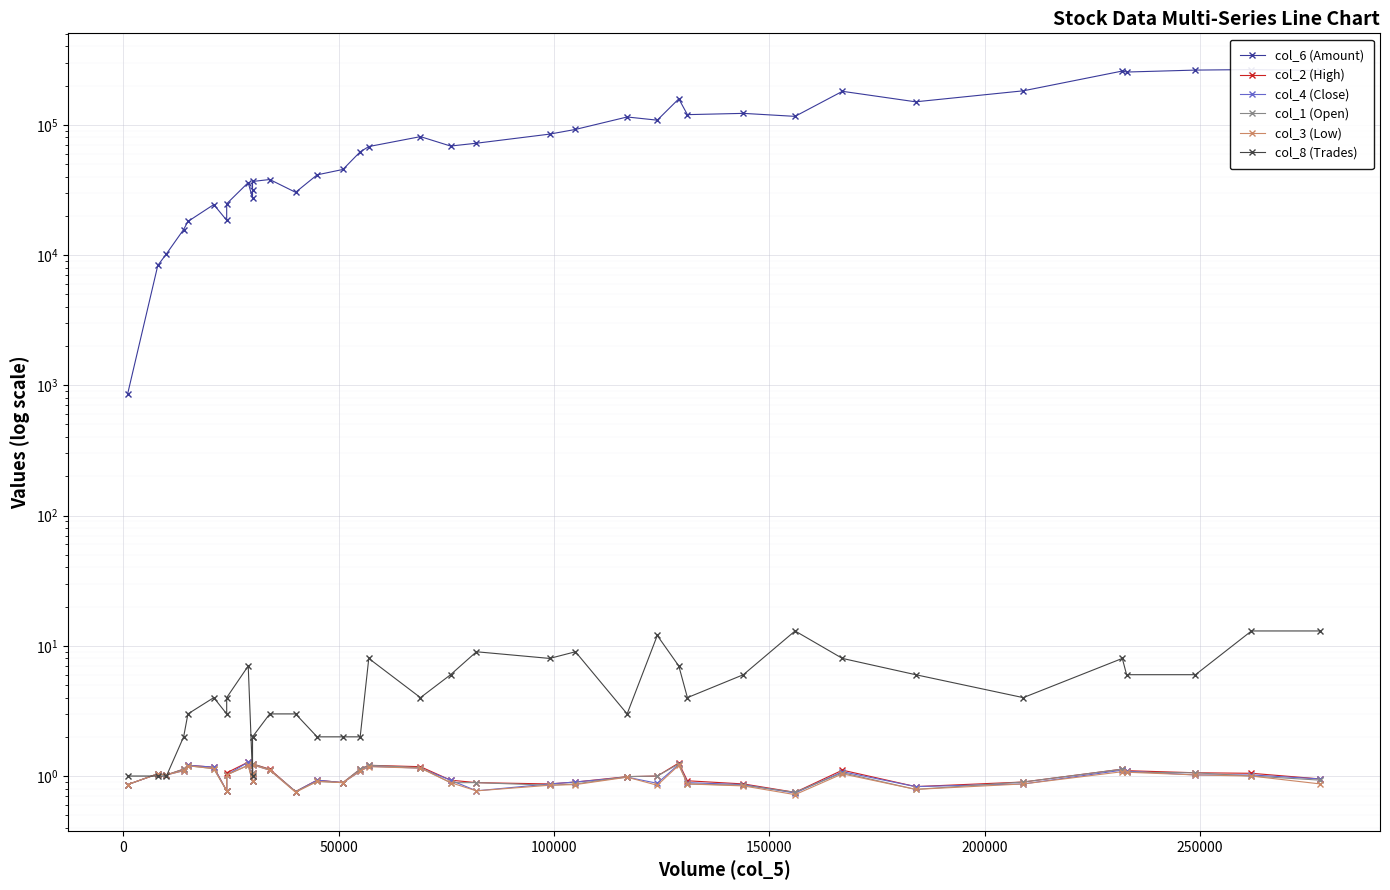

List the series in order of their peak value, highest first.

col_6 (Amount), col_8 (Trades), col_2 (High), col_4 (Close), col_1 (Open), col_3 (Low)